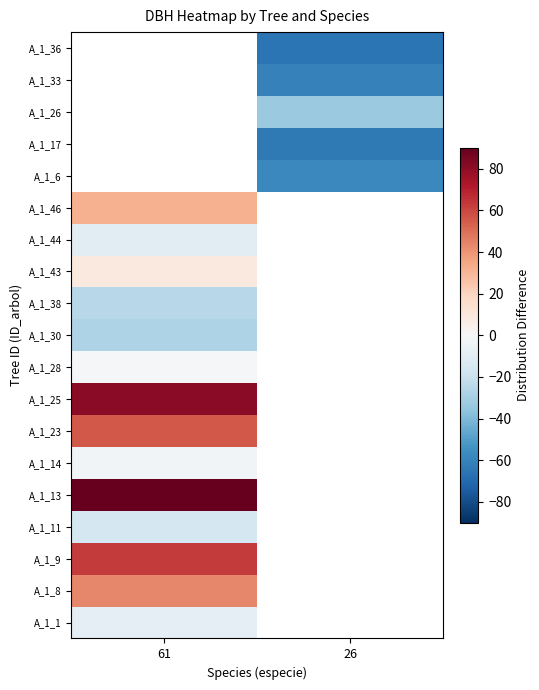

At how many categories does at least one series exceed 60?

1